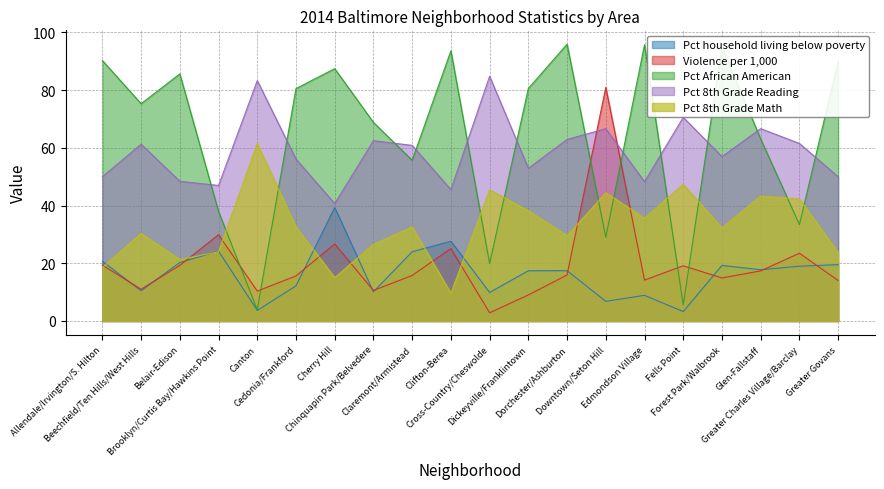

At which label is Pct African American closest to 49?

Claremont/Armistead